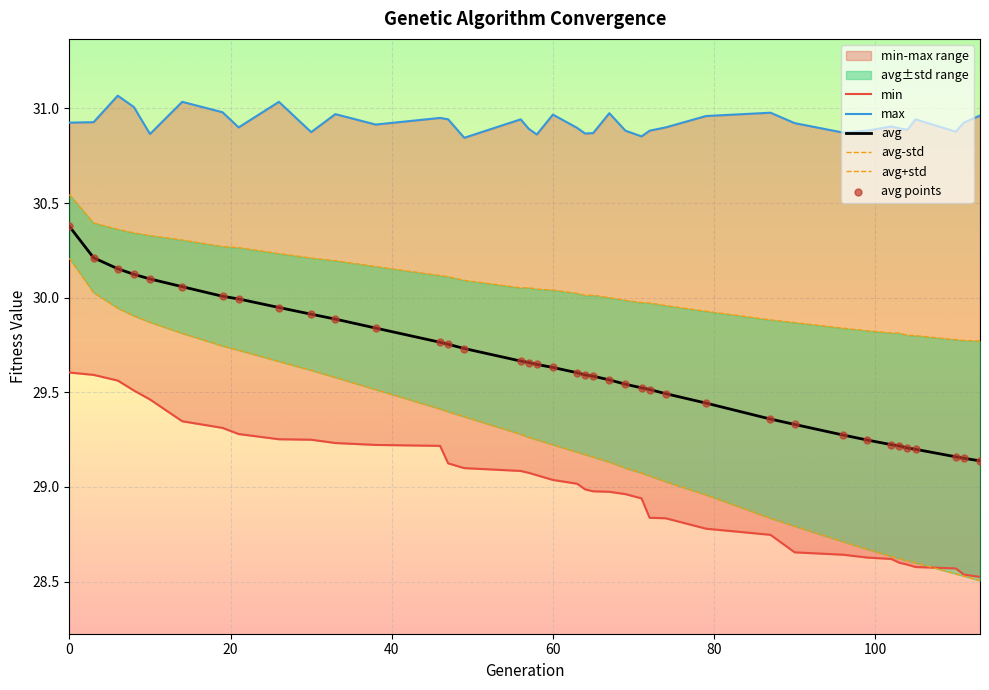

At how many categories does at least one series exceed 30?

39